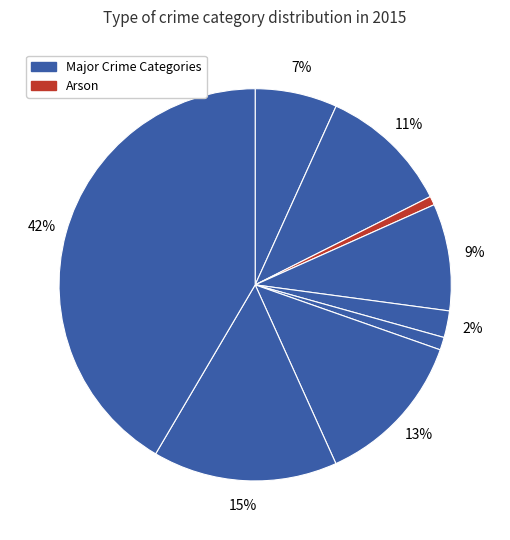

How many segments does this pie chart have?

9